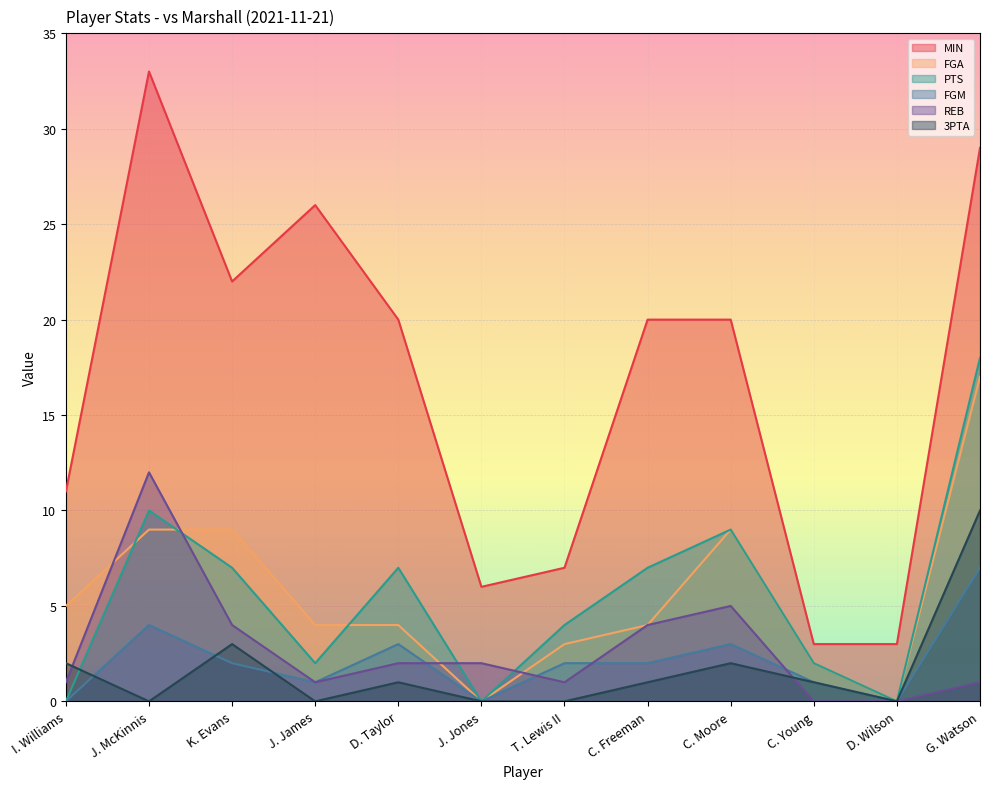

How many data points in FGM are less than 2?

5